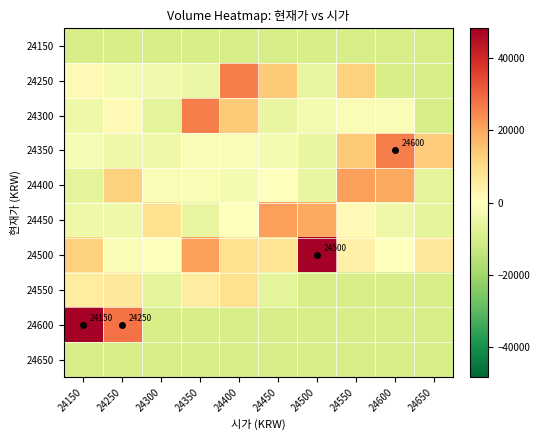

True or false: 24350 has a value of 26369.0 at 24600.

True